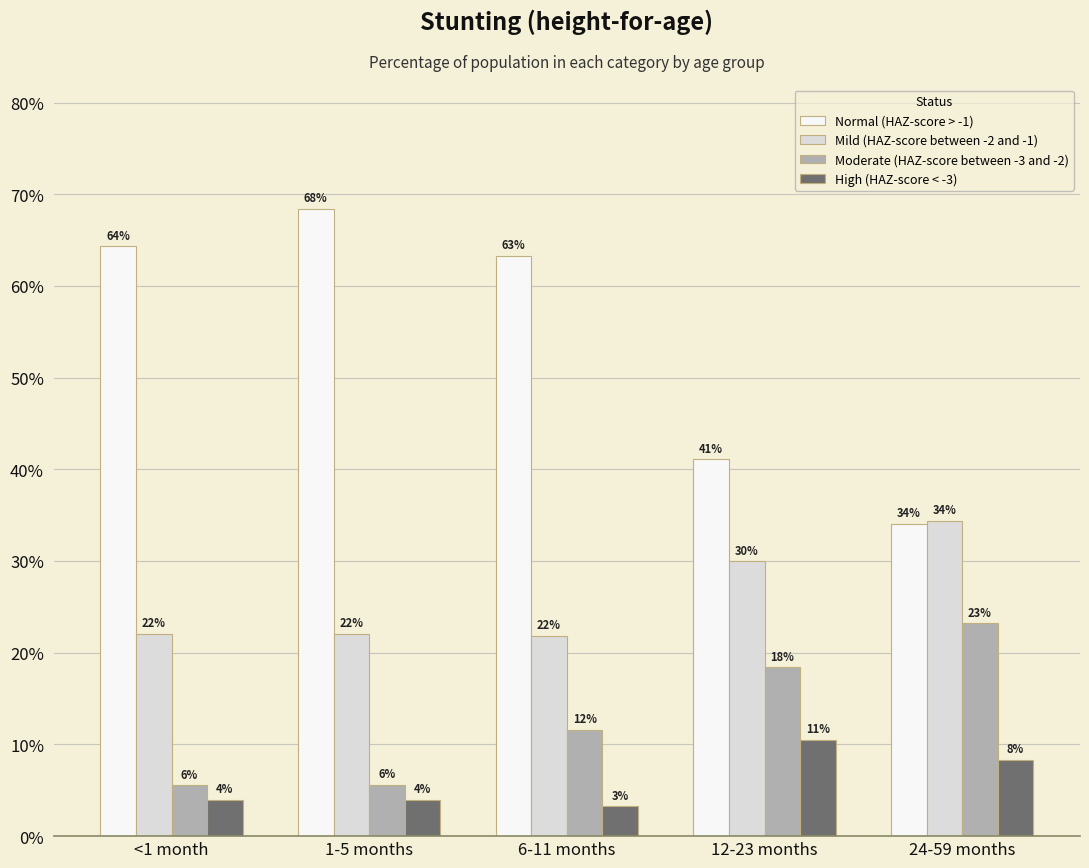

Which series changed the most between 1-5 months and 6-11 months?

Moderate (HAZ-score between -3 and -2)